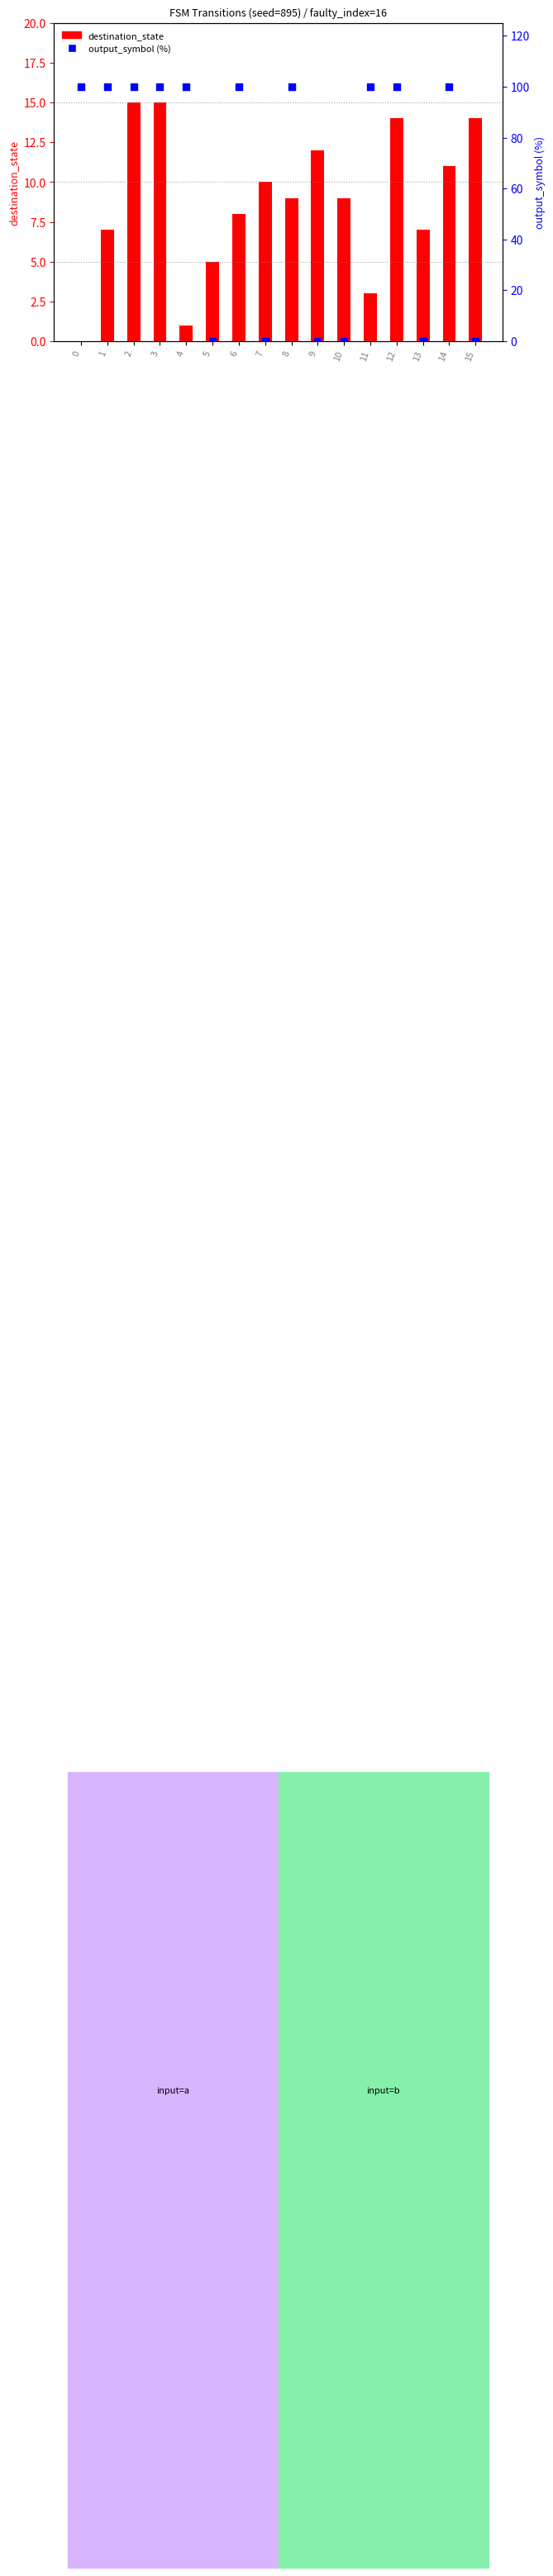

What are all the series names shown in the legend?

destination_state, output_symbol (%)